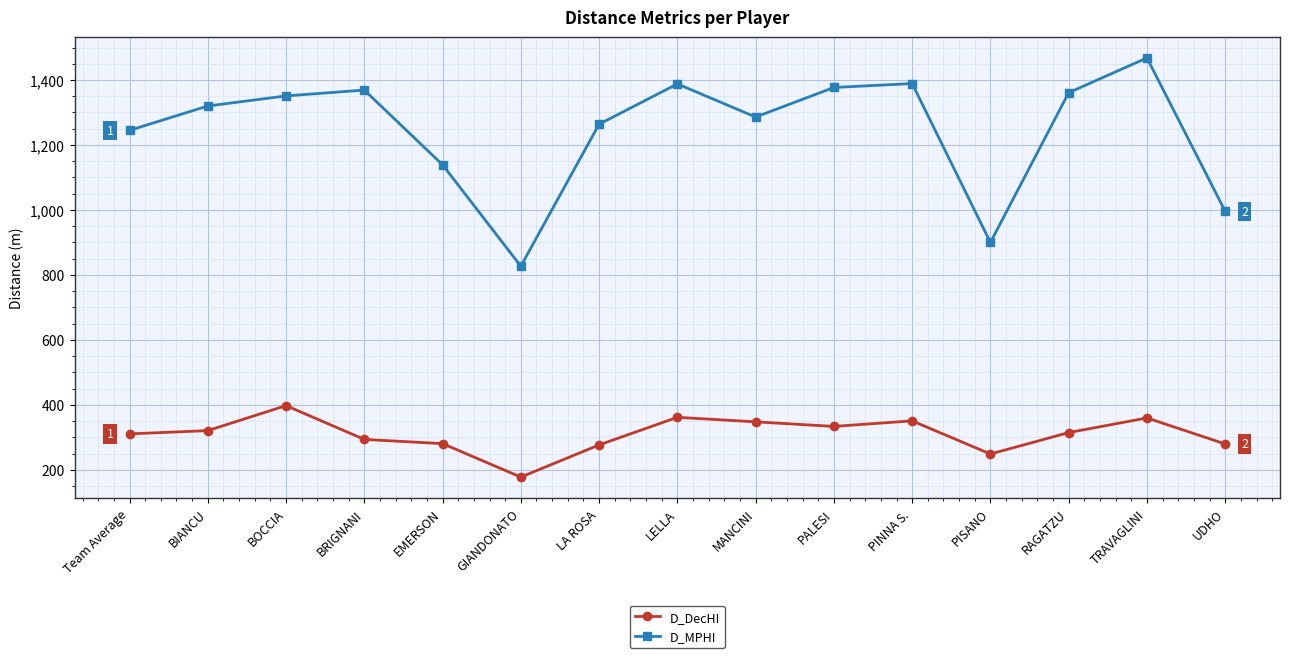

What position from the left is TRAVAGLINI?

14